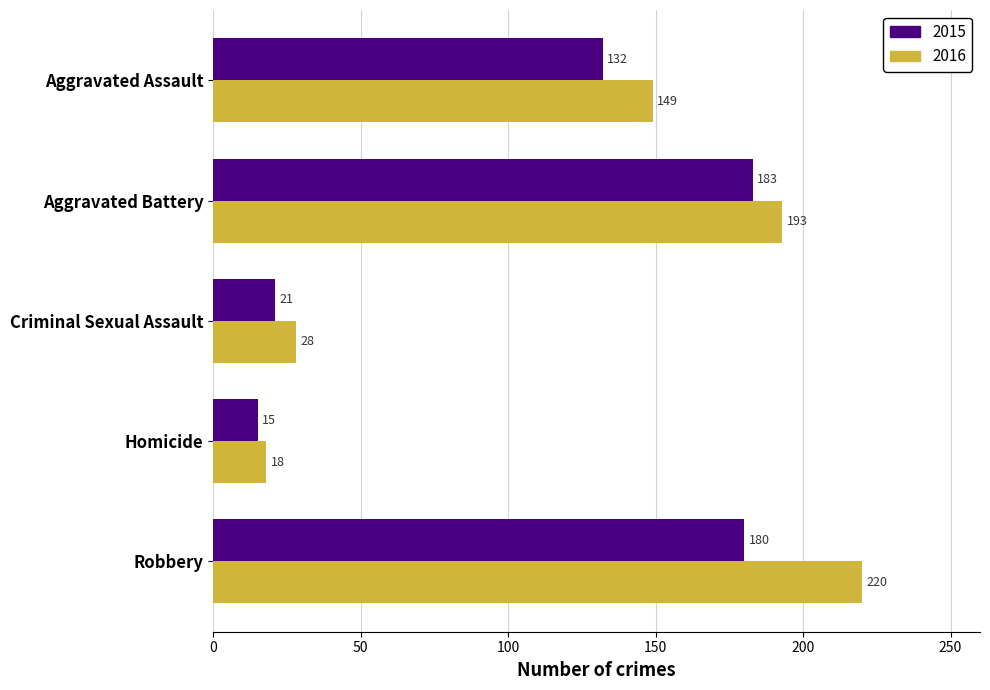

The 2016 series shows 149 at Aggravated Assault. True or false?

True